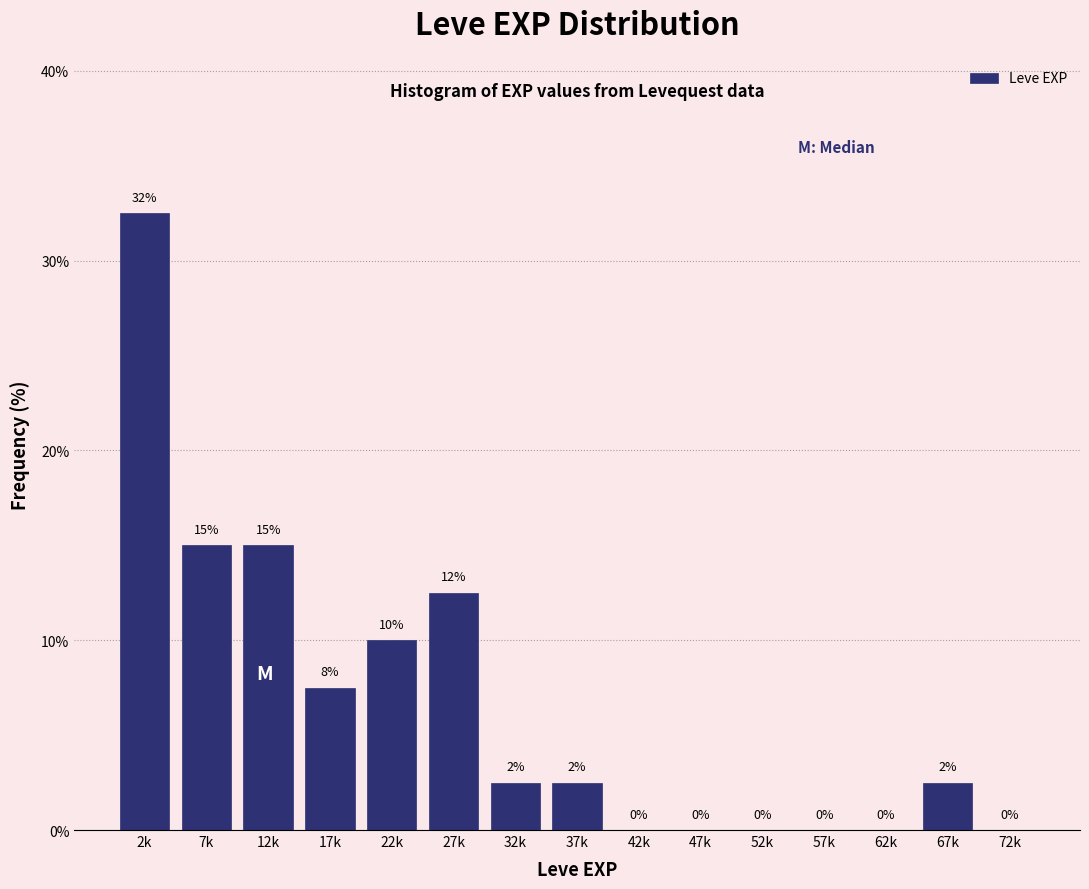

What is the greatest value displayed?

32.5